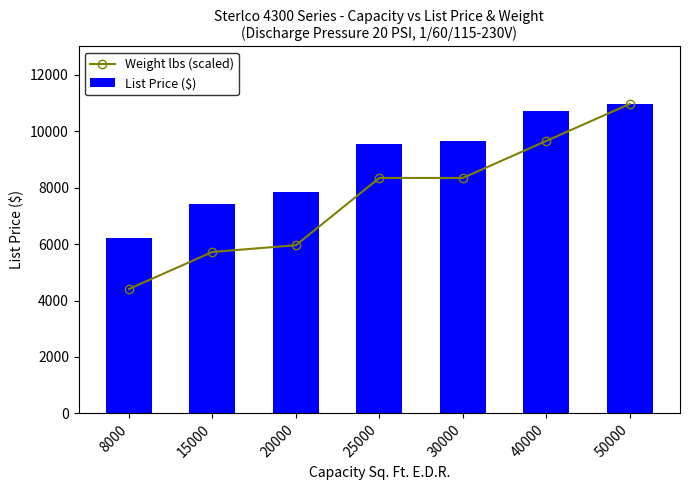

Reading right to left, extract all data points from this chart.

Weight lbs (scaled): 10963.0	9652.2	8341.4	8341.4	5958.2	5719.8	4409.0
List Price ($): 10963.0	10701.0	9663.0	9543.0	7853.0	7431.0	6202.0